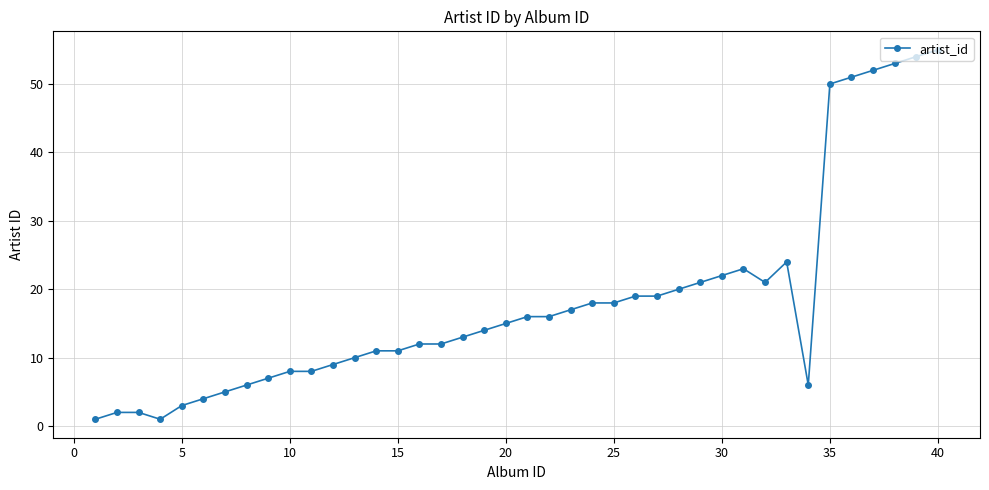

True or false: the data has more than 1 interior local peaks.

True